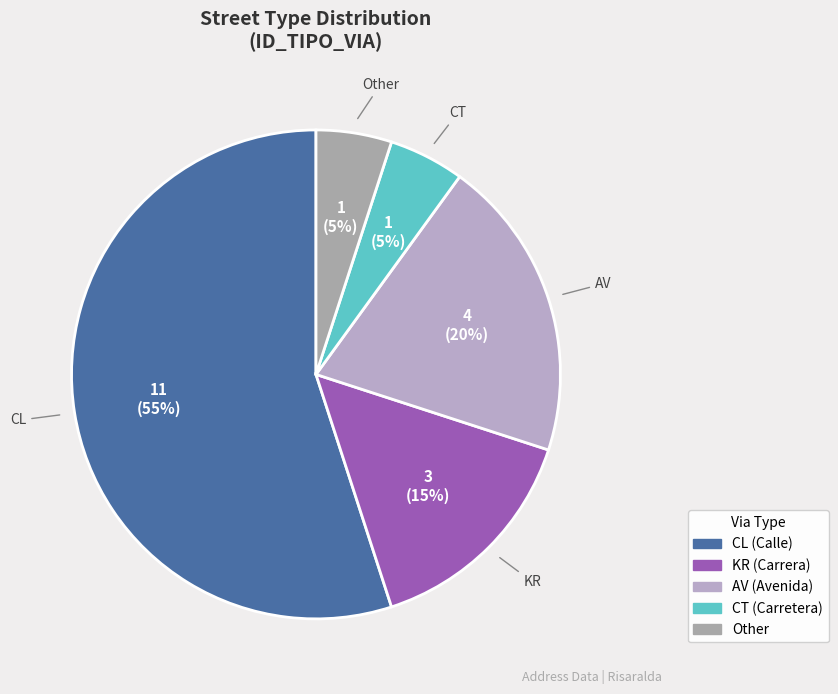

What percentage is the Other slice, to the nearest percent?

5%